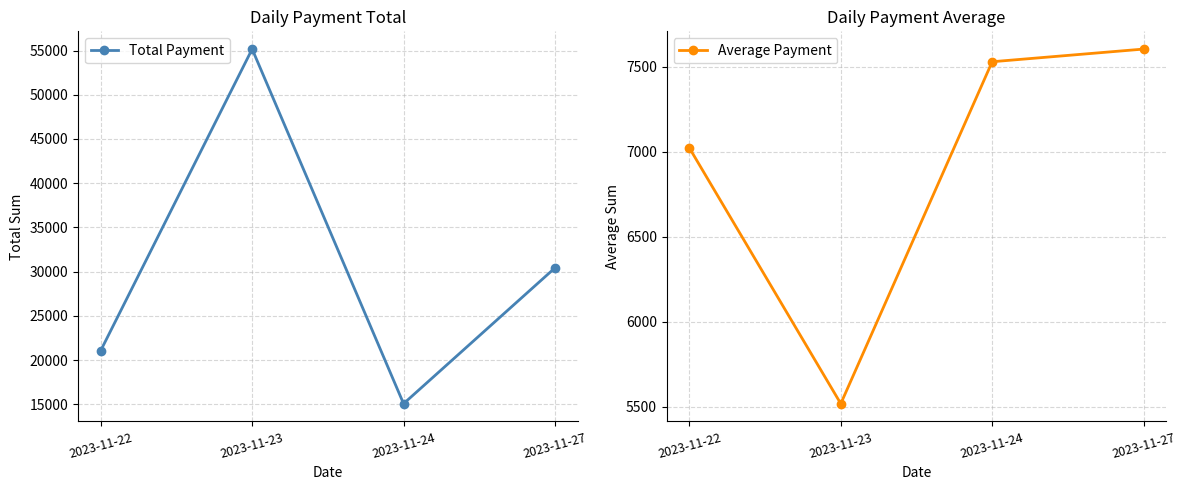

At which category does Average Payment reach its first local valley?

2023-11-23